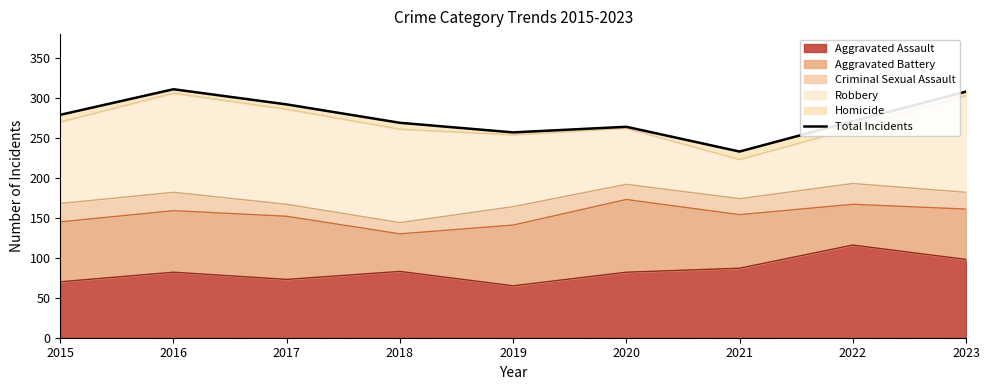

True or false: there are more than 2 points higher than both neighbors.

False